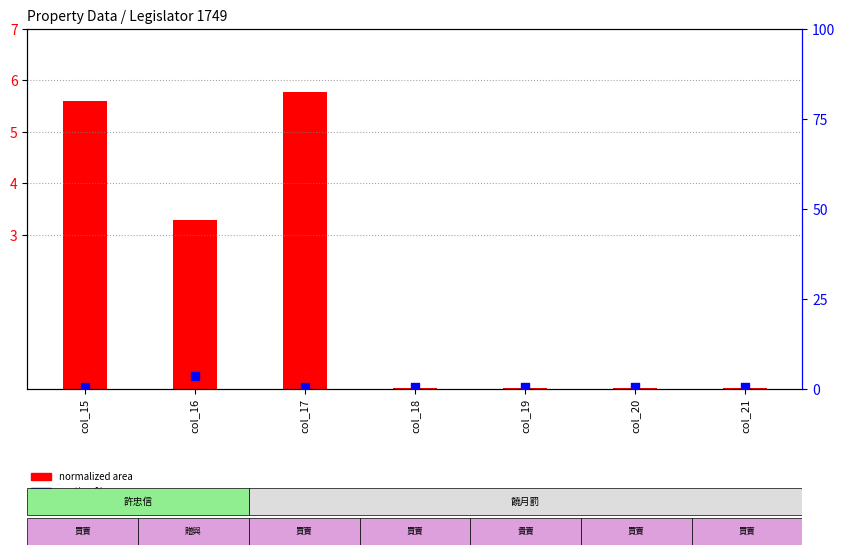

Which series reaches the maximum Y coordinate?

normalized area